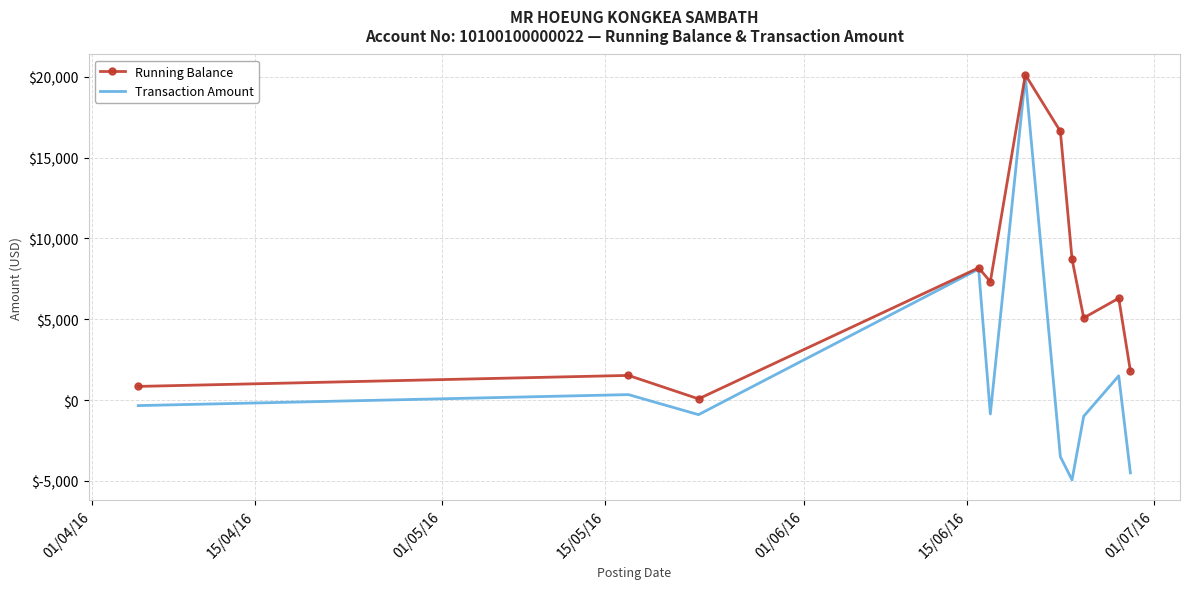

Which series has the largest total across all categories?

Running Balance